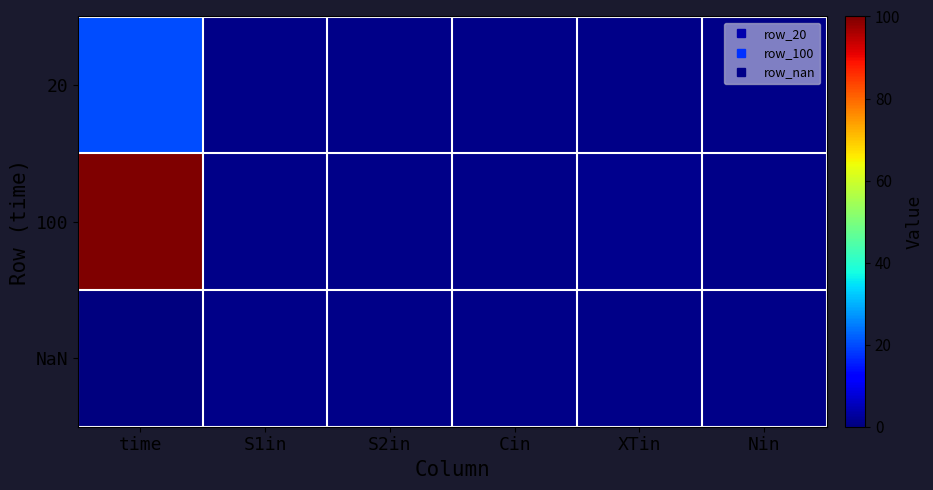

At how many categories does at least one series exceed 39?

1